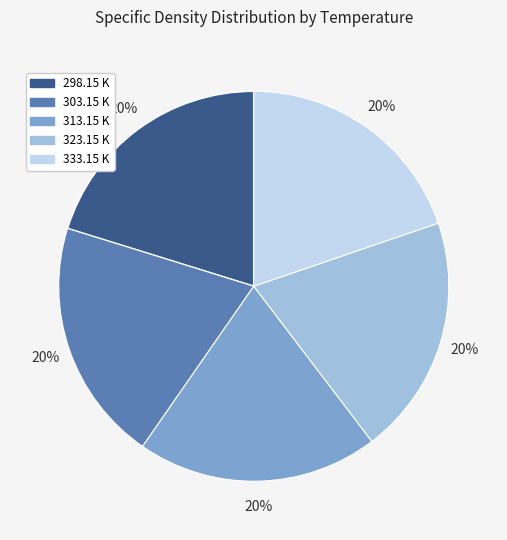

The 298.15 K slice represents 20% of the pie. True or false?

True